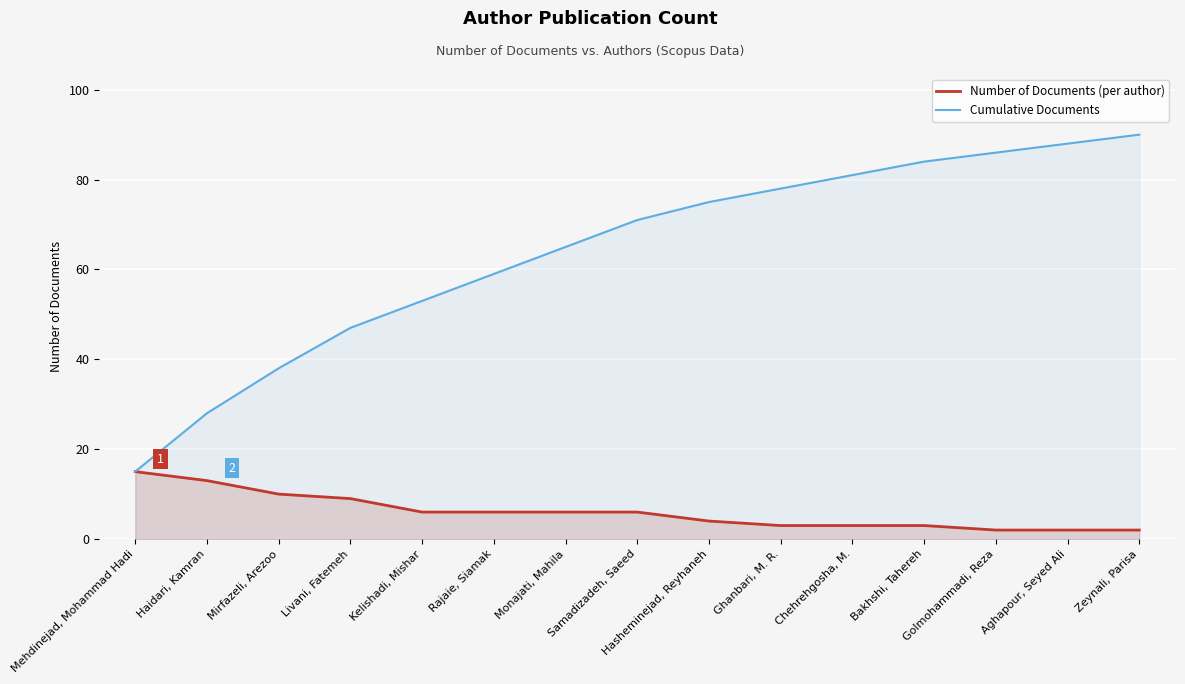

What is the sum of all Number of Documents (per author) values?

90